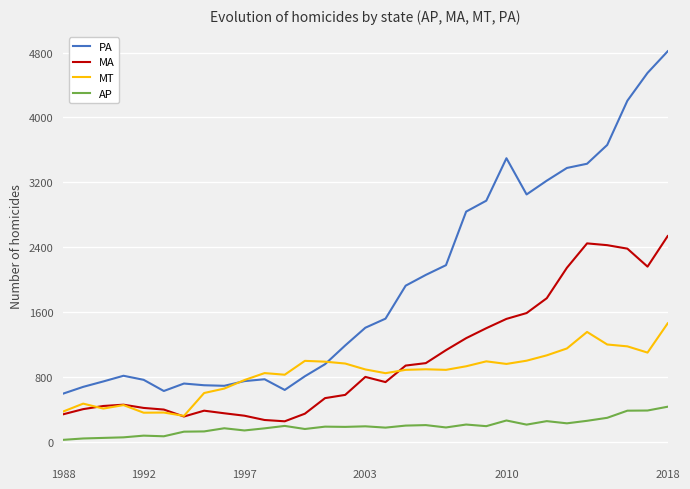

Which series has the largest range (max minus min)?

PA